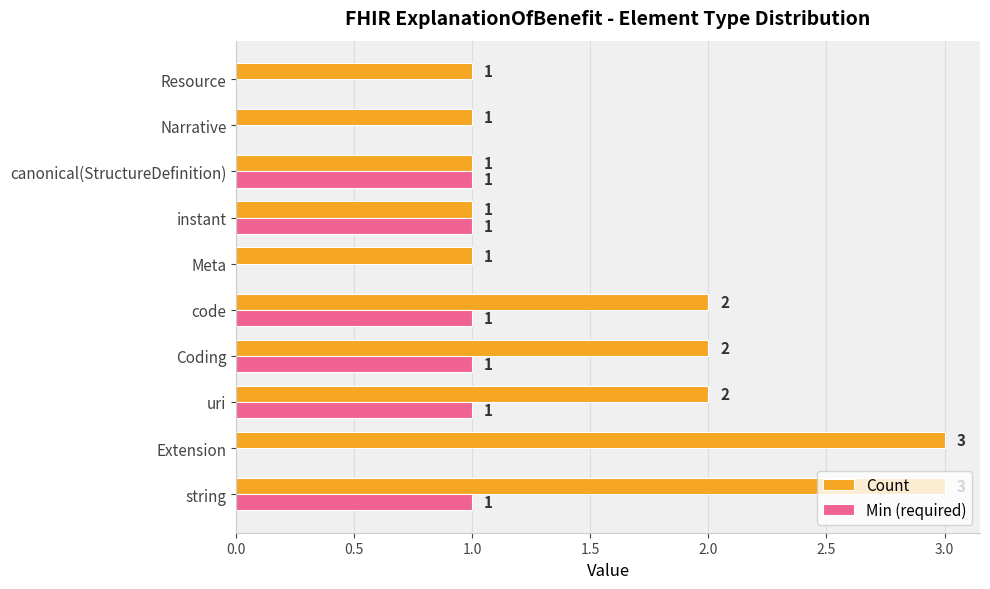

What is the sum of all Count values?

17